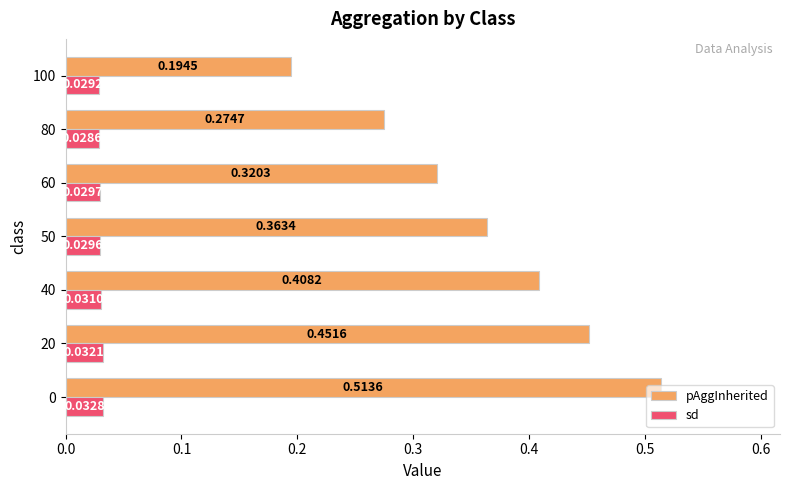

List the series in order of their overall mean, lowest first.

sd, pAggInherited